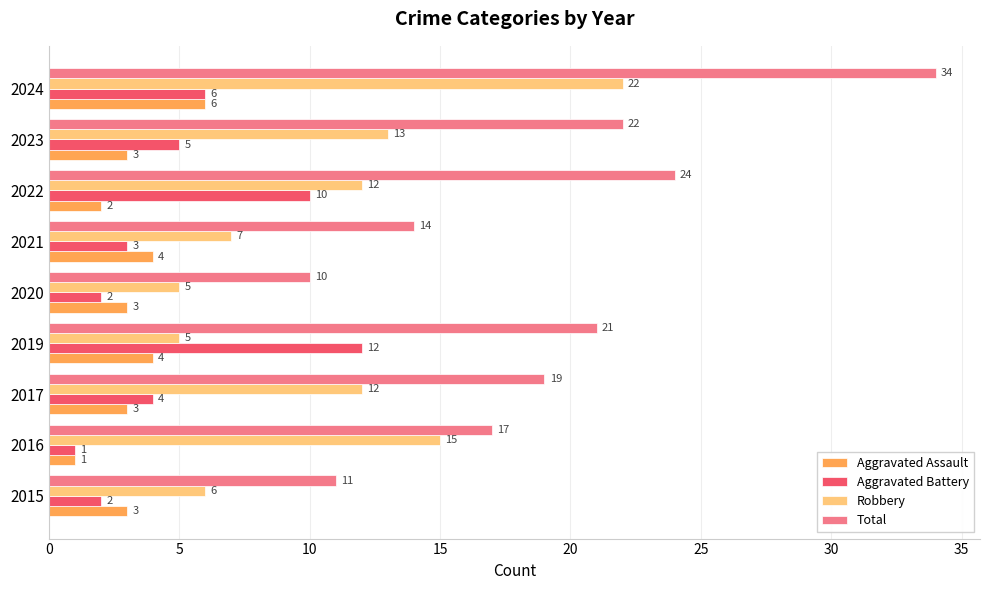

What is the difference between the maximum and minimum values in the Robbery series?

17